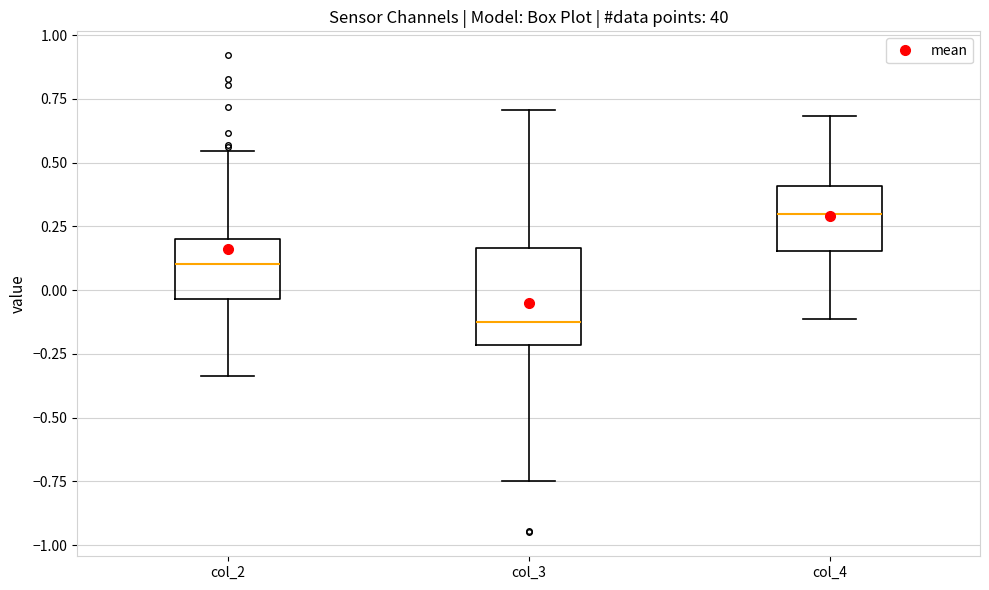

Reading left to right, transcribe this box plot: for each box, give where its median line is, the range the box spans, and where its two whiskers end, as read against the y-axis. The values are not printed on the chart, so give them approximately, as read against the axis.

col_2: median 0.10, box -0.05 to 0.20, whiskers -0.35 to 0.55
col_3: median -0.10, box -0.20 to 0.15, whiskers -0.75 to 0.70
col_4: median 0.30, box 0.15 to 0.40, whiskers -0.10 to 0.70